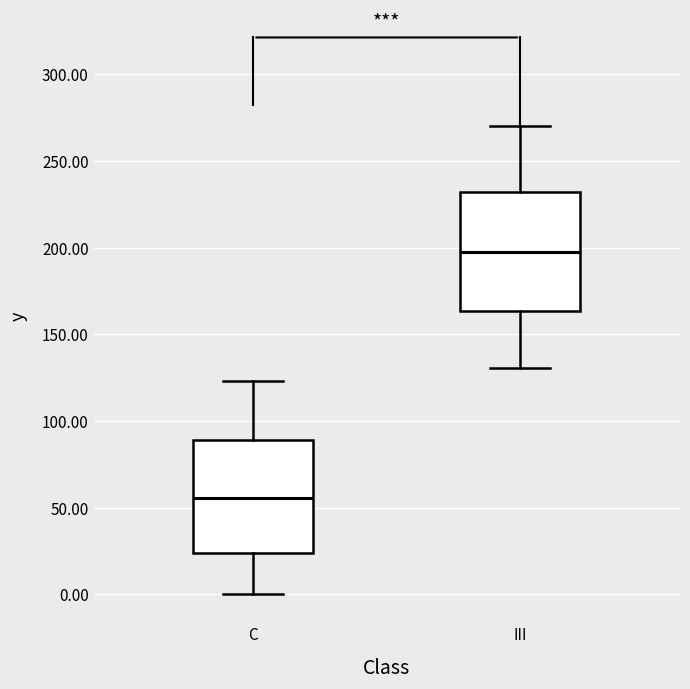

Reading left to right, transcribe this box plot: for each box, give where its median line is, the range the box spans, and where its two whiskers end, as read against the y-axis. The values are not printed on the chart, so give them approximately, as read against the axis.

C: median 55, box 25 to 90, whiskers 0 to 125
III: median 200, box 165 to 230, whiskers 130 to 270